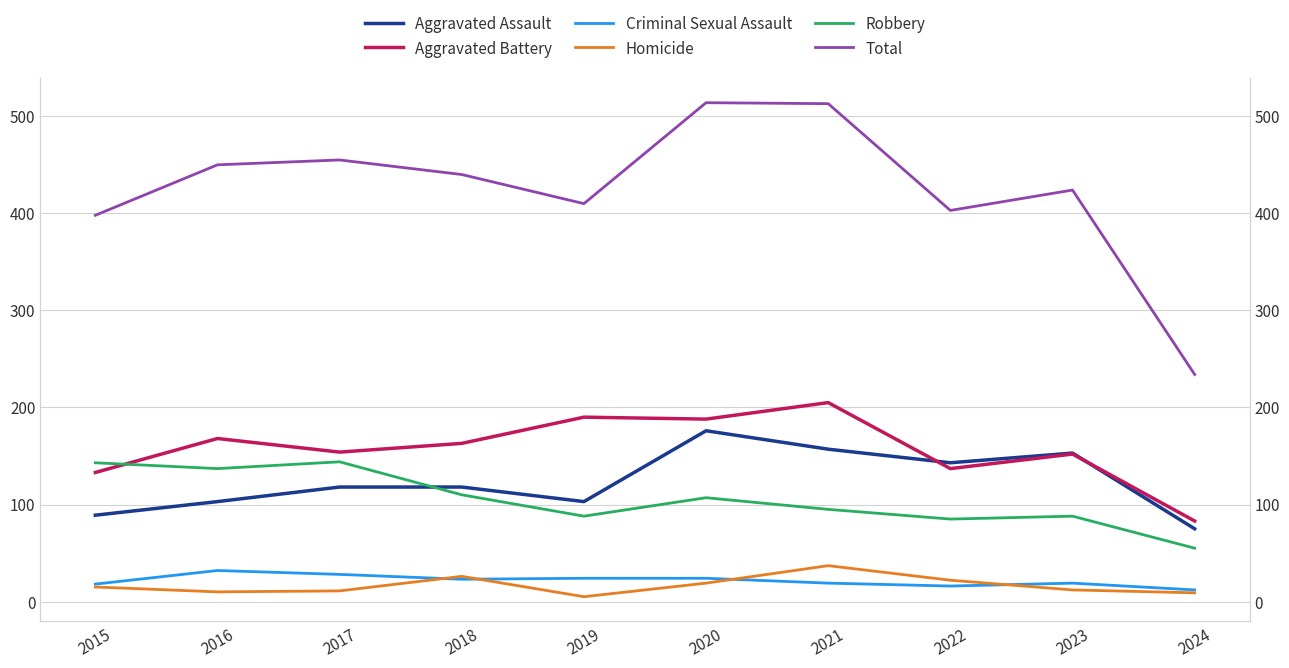

Rank the series at 2018 from lowest to highest value.

Criminal Sexual Assault, Homicide, Robbery, Aggravated Assault, Aggravated Battery, Total